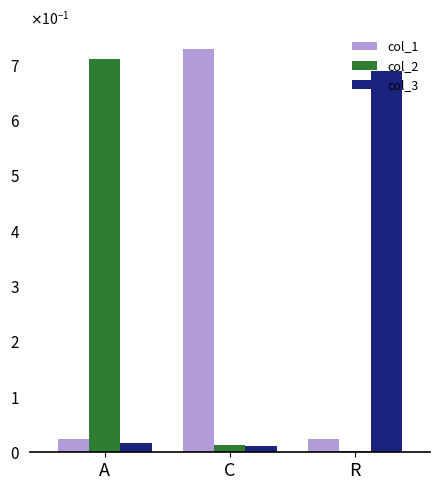

Are the bars grouped side by side (vs. stacked)?

Yes